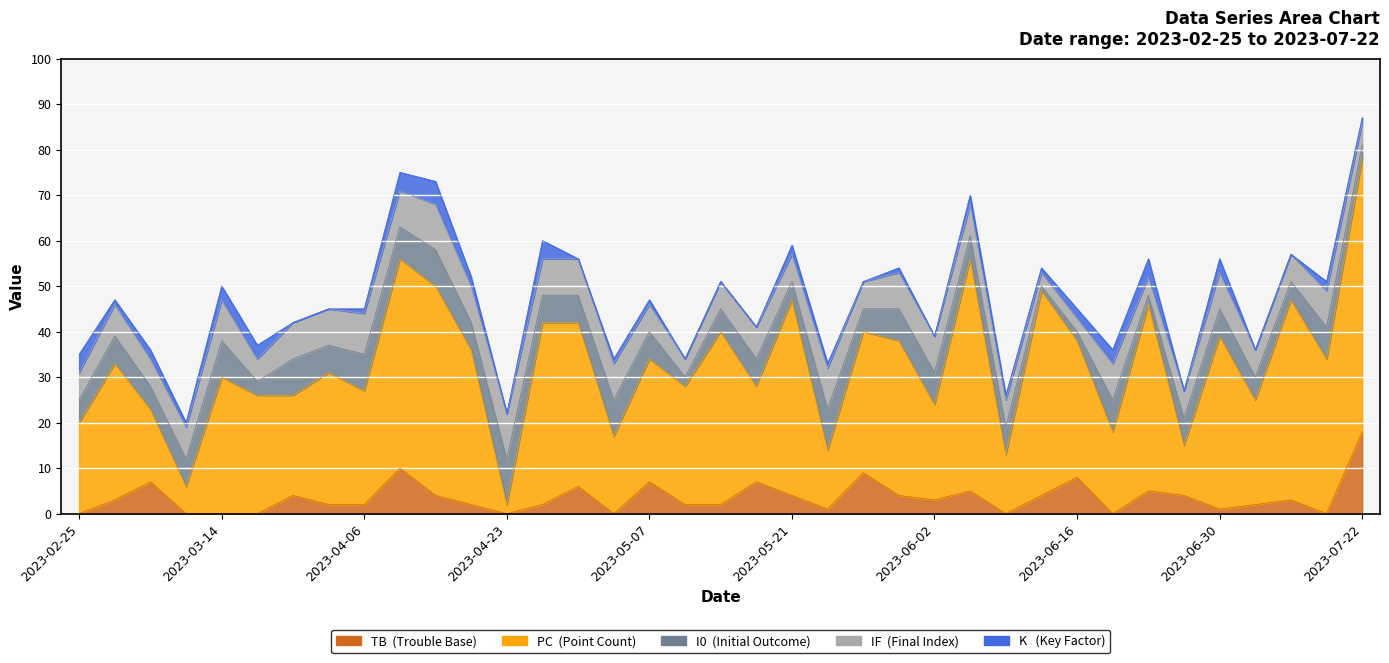

Which series has the largest total across all categories?

PC